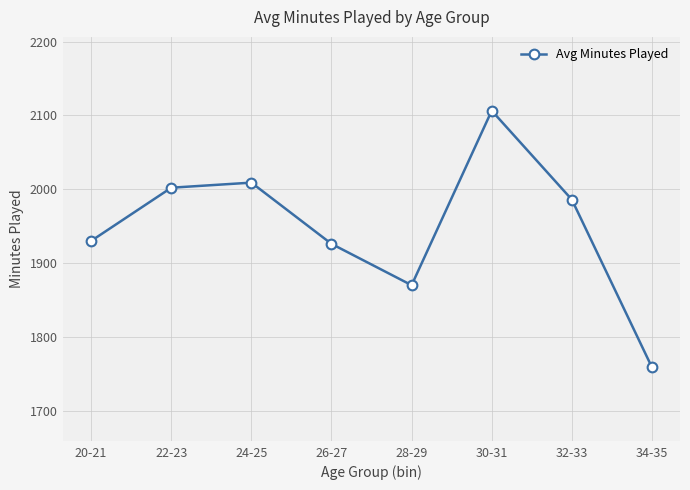

Approximately how many times larger is the value at 32-33 compared to 30-31?

0.9